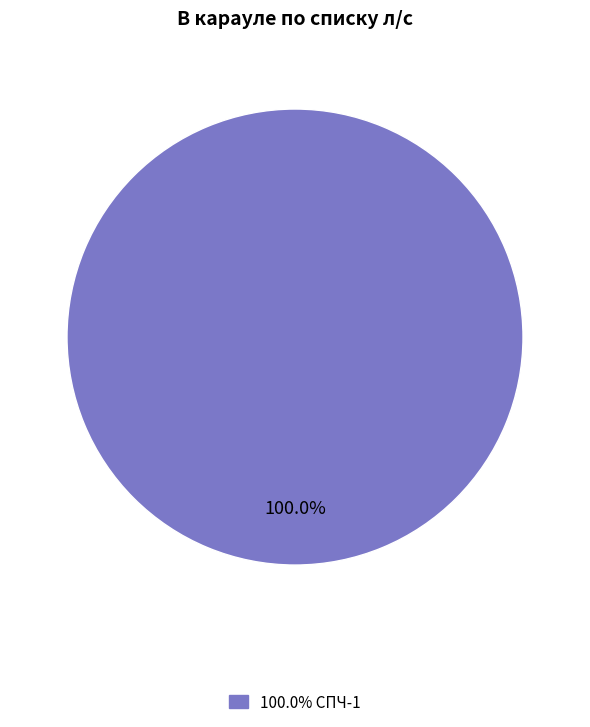

Does any single category account for the majority?

Yes